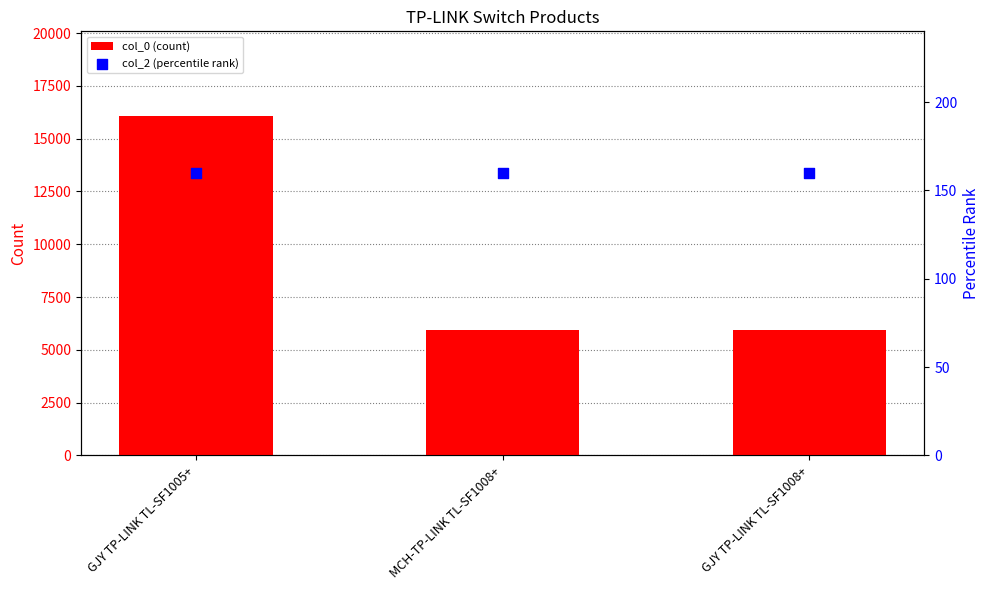

At how many categories does at least one series exceed 11631?

1